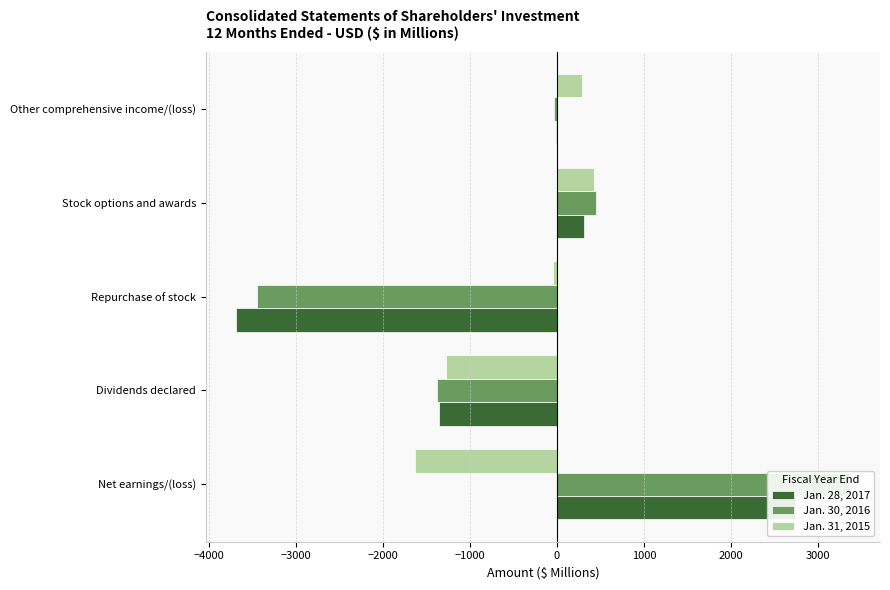

What is the value of the Jan. 31, 2015 bar at the 1st from the left?

-1636